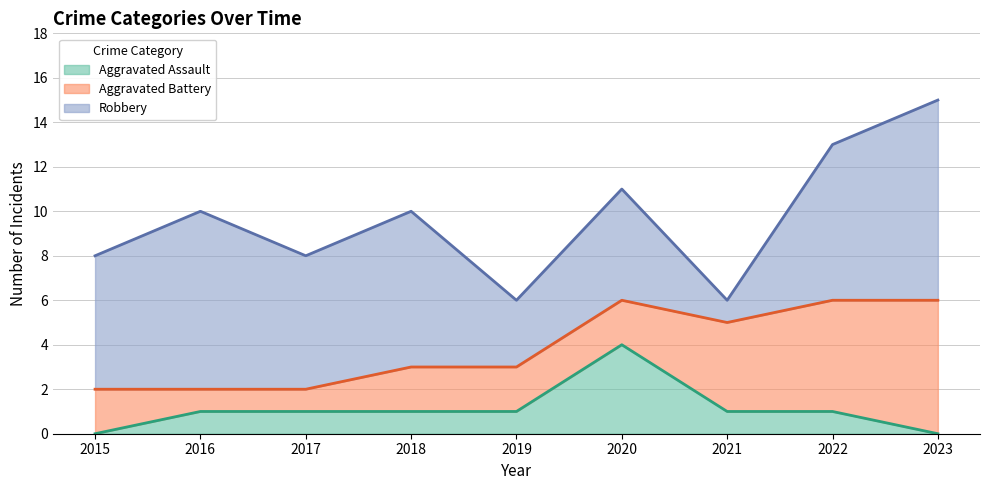

Which series has the widest spread of values?

Robbery